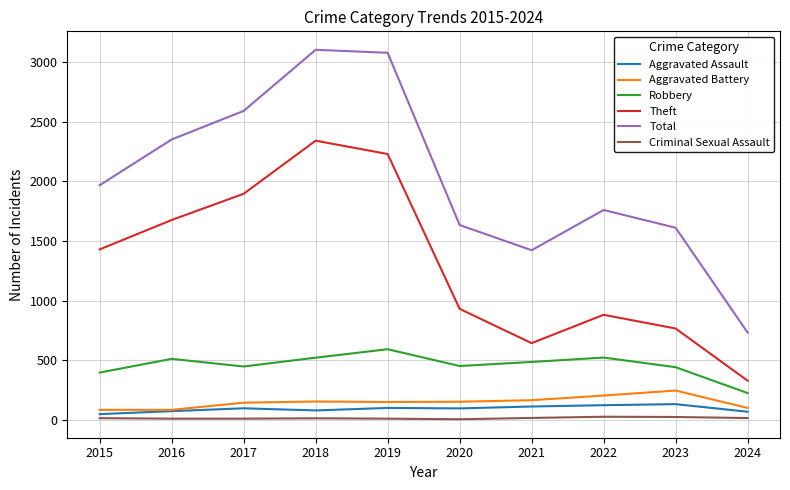

At 2015, list the series in order from smallest to largest.

Criminal Sexual Assault, Aggravated Assault, Aggravated Battery, Robbery, Theft, Total